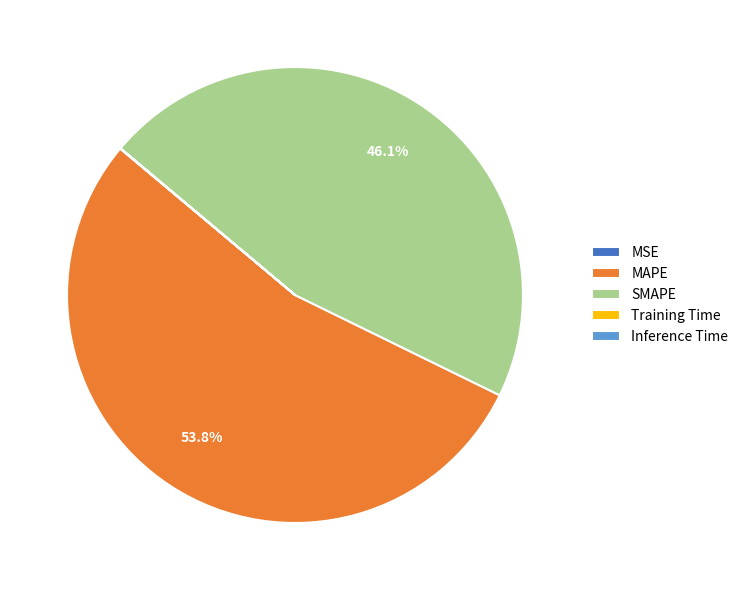

Does MAPE represent more than half of the total?

Yes